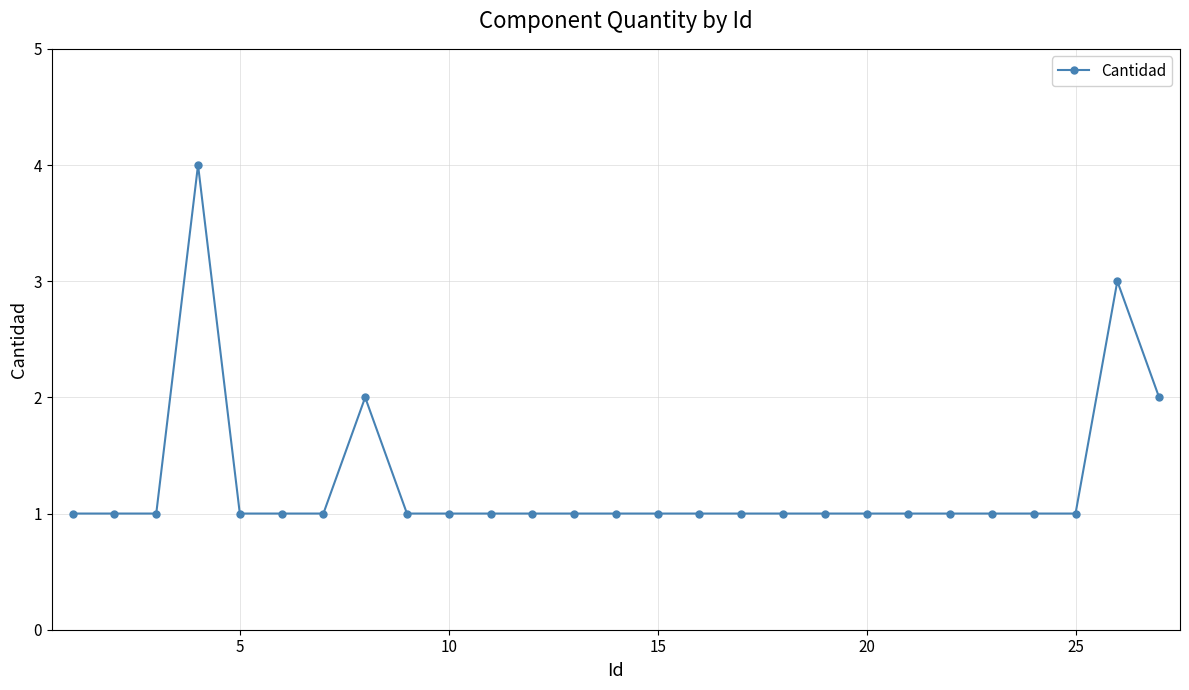

True or false: there are more than 0 points higher than both neighbors.

True